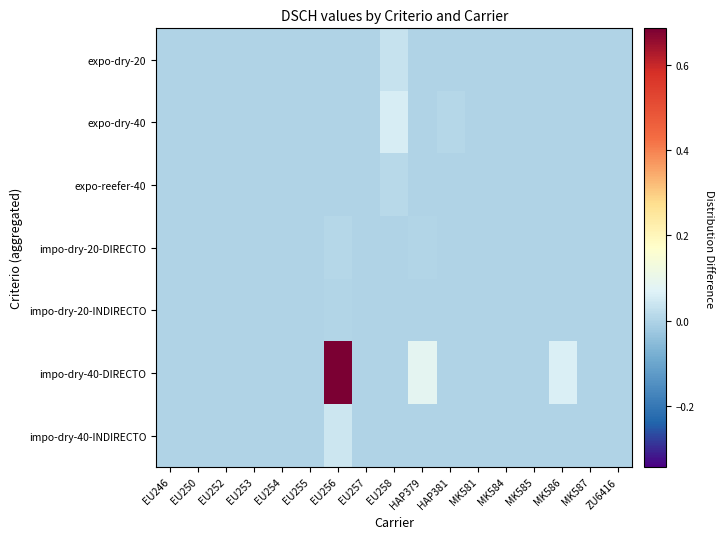

Which label corresponds to the smallest value in the chart?

EU246